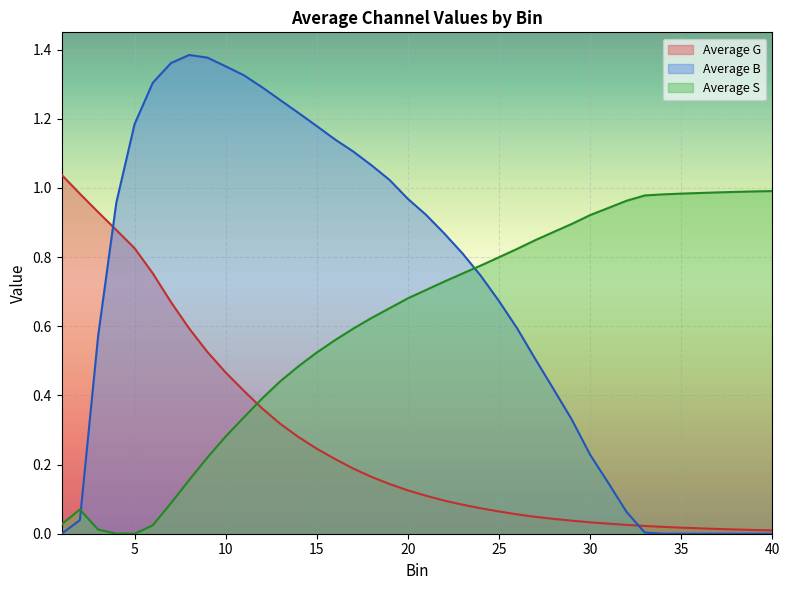

Is it true that Average G equals 0.3 at 9?

False